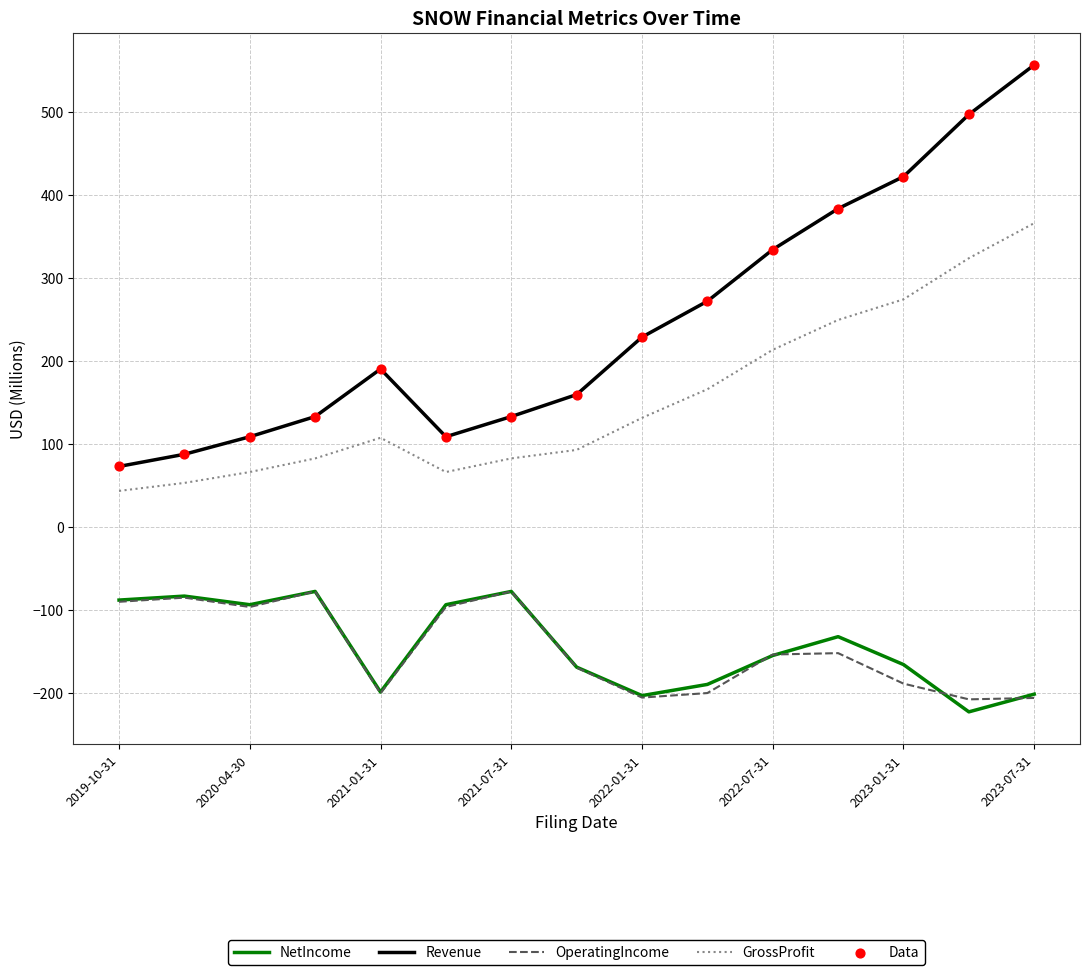

Which series has the largest total across all categories?

Revenue